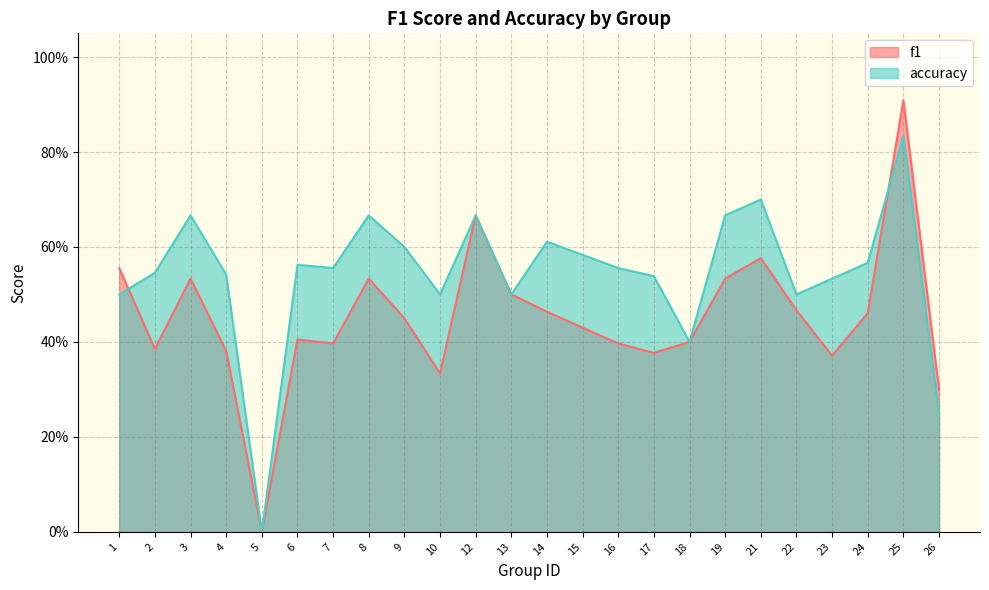

Rank the series at 26 from lowest to highest value.

accuracy, f1